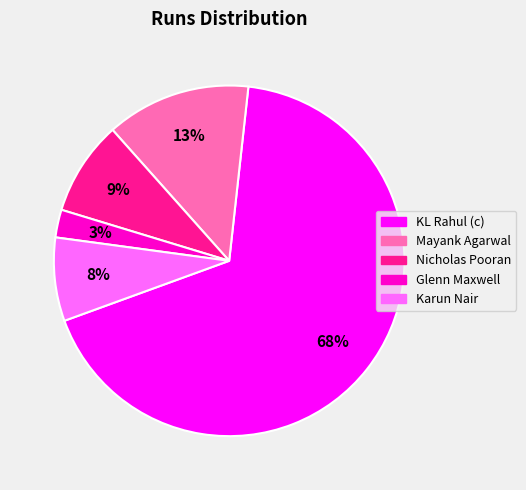

Which category has the biggest portion of the pie?

KL Rahul (c)